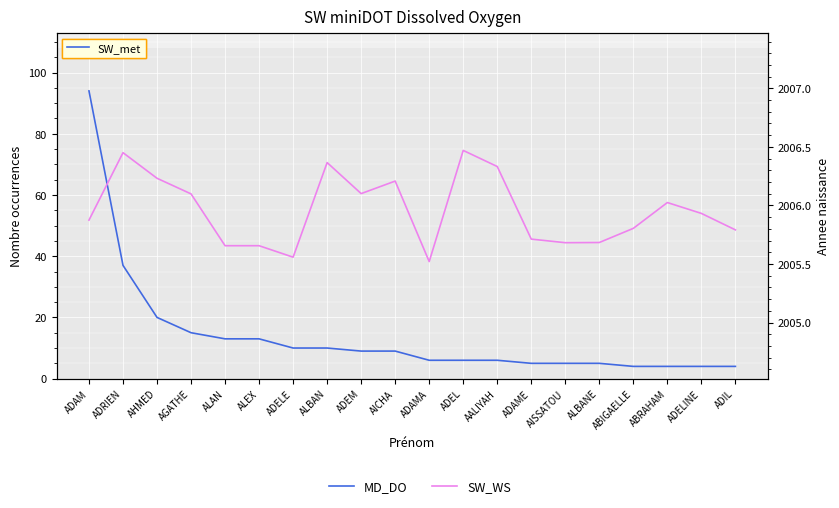

What is the value of the SW_WS point at the 19th from the left?

2005.9